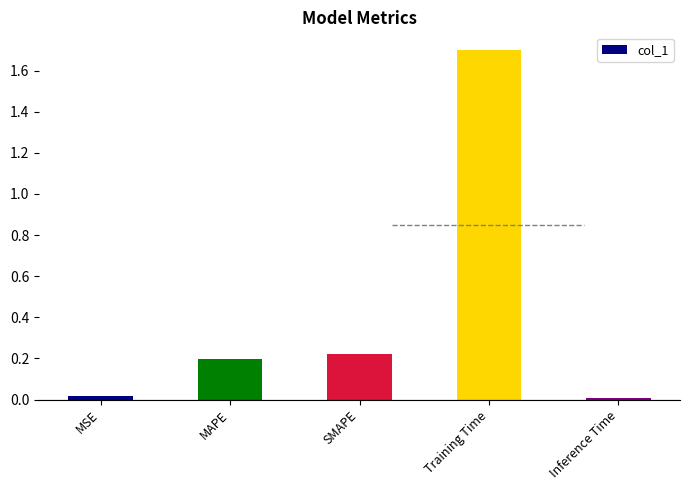

What is the change in value from MSE to MAPE?

+0.2